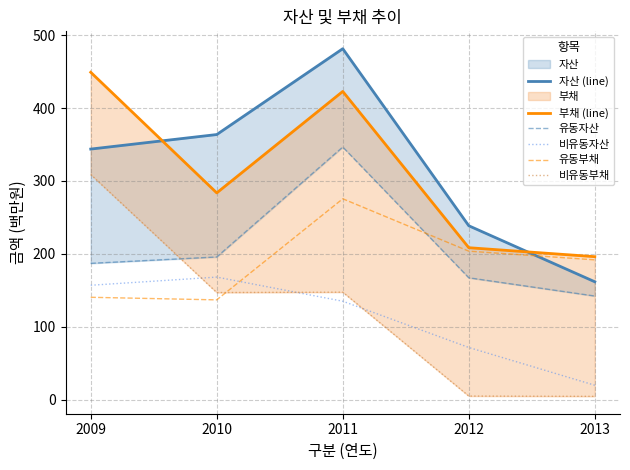

List the labels in order of 유동부채 value, largest first.

2011, 2012, 2013, 2009, 2010